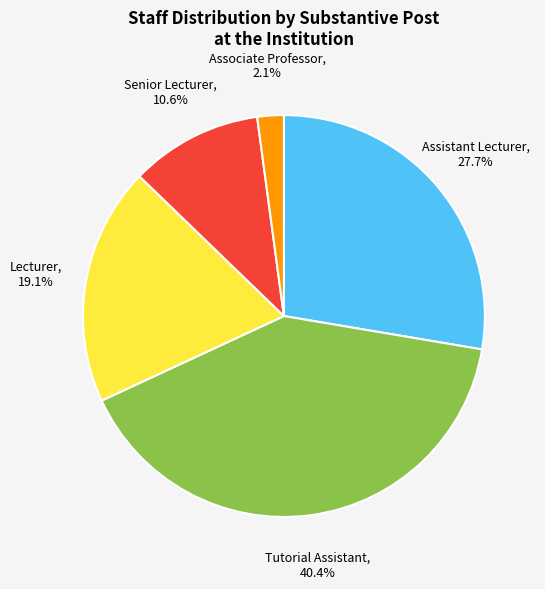

To the nearest percent, what percentage of the pie is Senior Lecturer?

11%